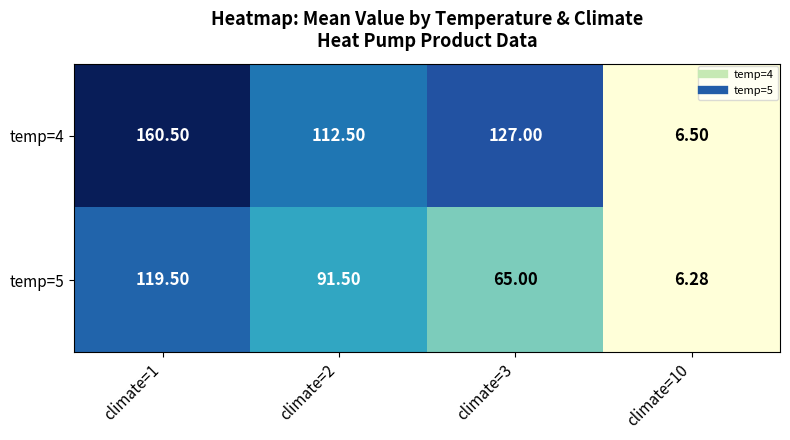

Is the value of temp=4 at climate=3 greater than the value of temp=5 at climate=10?

Yes